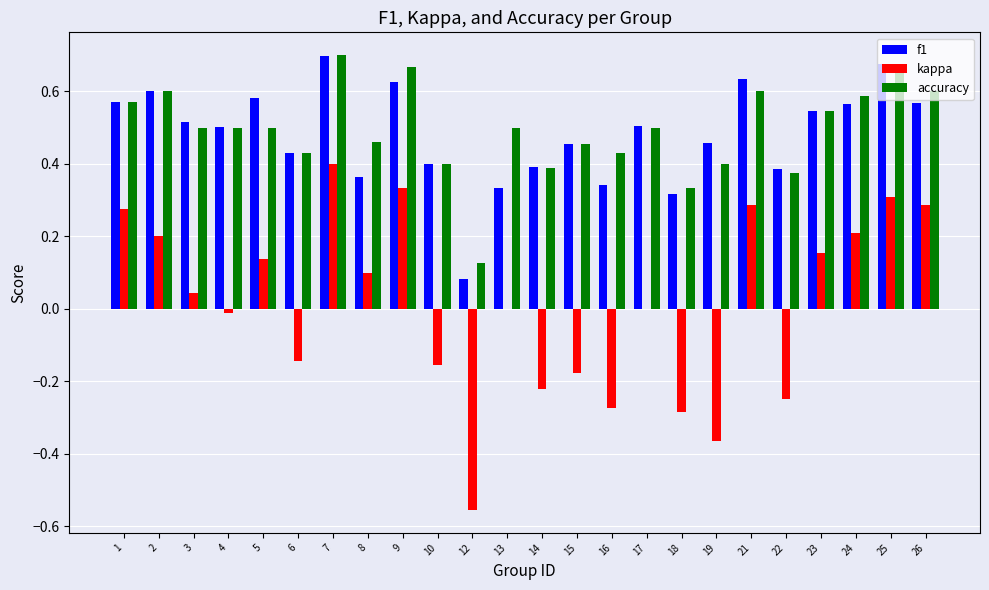

How many accuracy values are between 0 and 1?

24